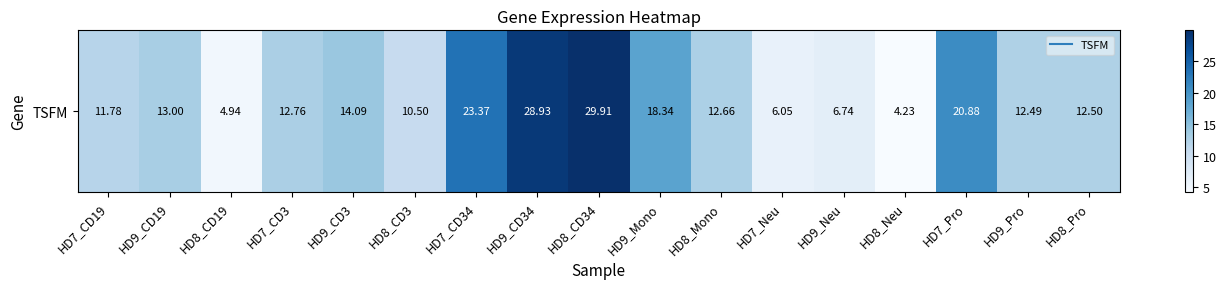

What is the smallest value displayed?

4.2